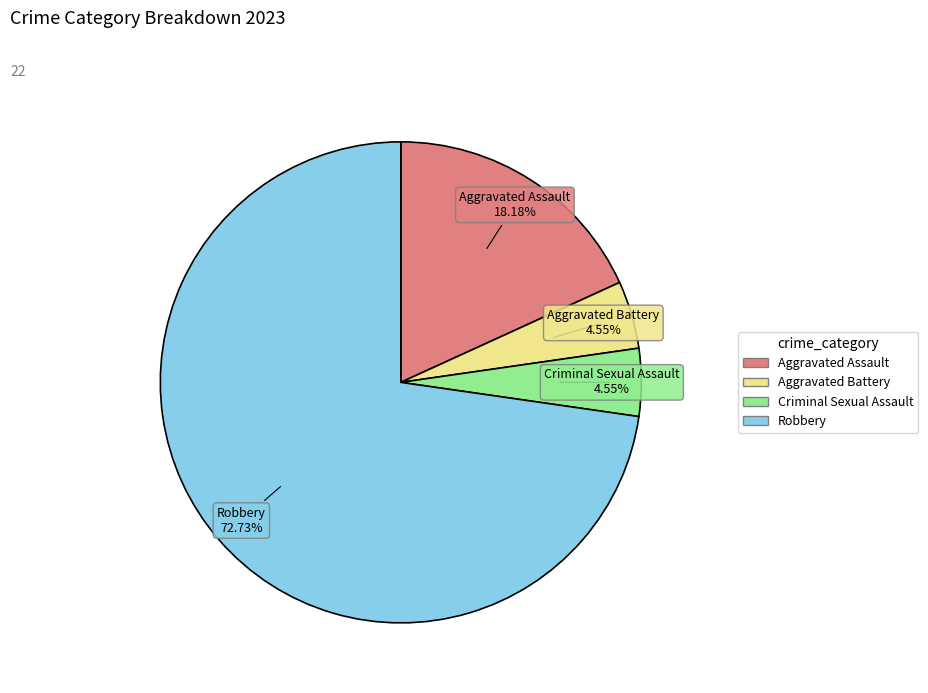

What is the largest slice in the pie chart?

Robbery